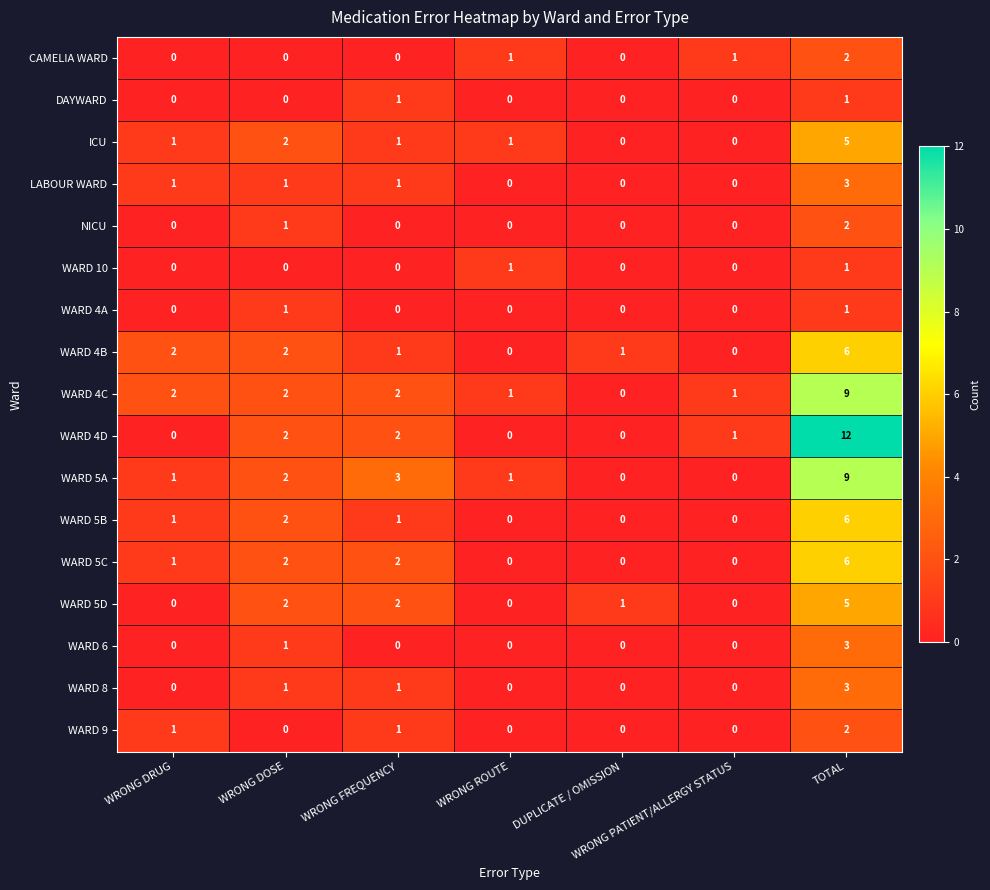

What is the total value across all series at WRONG DRUG?

10